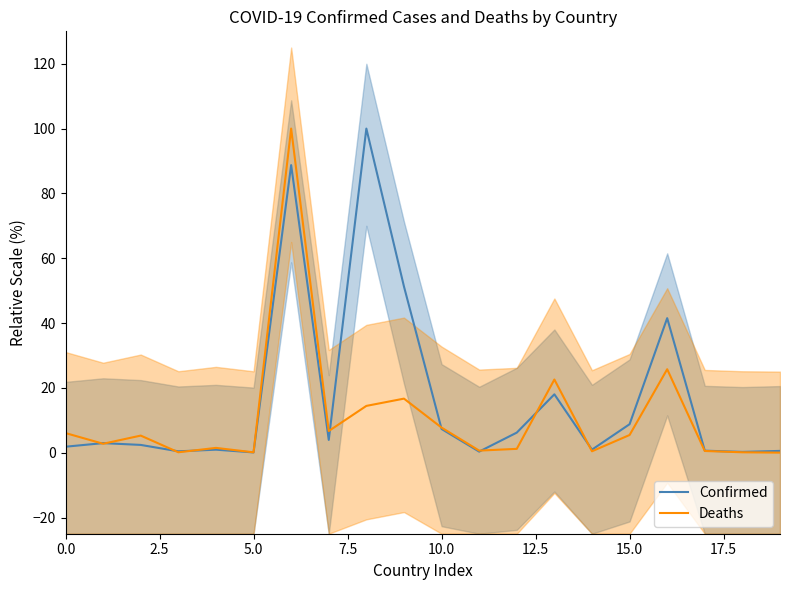

How many times do Deaths and Confirmed cross each other?

9